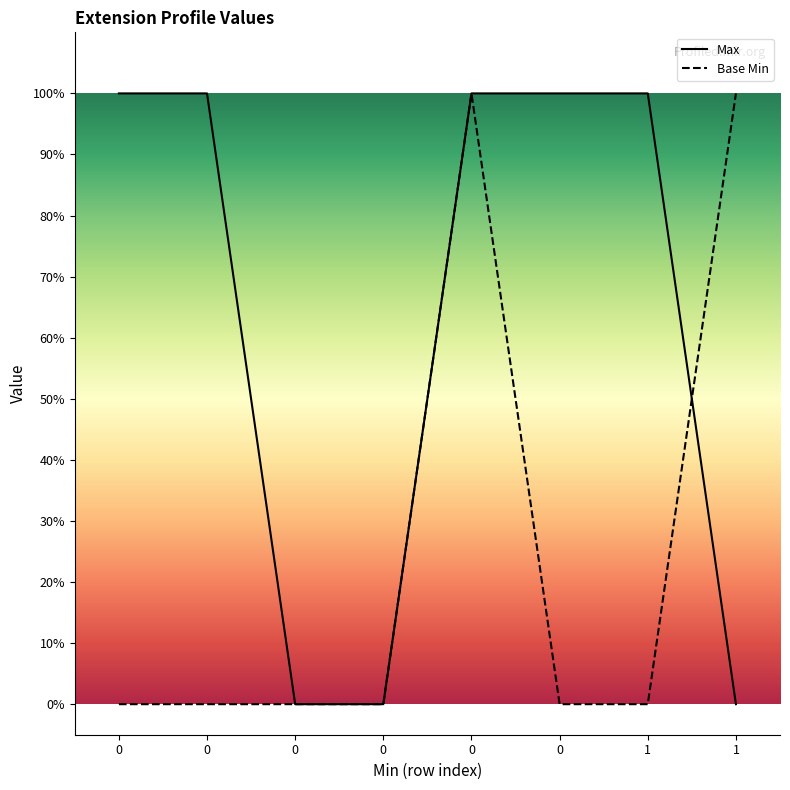

Reading left to right, extract all data points from this chart.

Max: 0=1	0=1	0=0	0=0	0=1	0=1	1=1	1=0
Base Min: 0=0	0=0	0=0	0=0	0=1	0=0	1=0	1=1